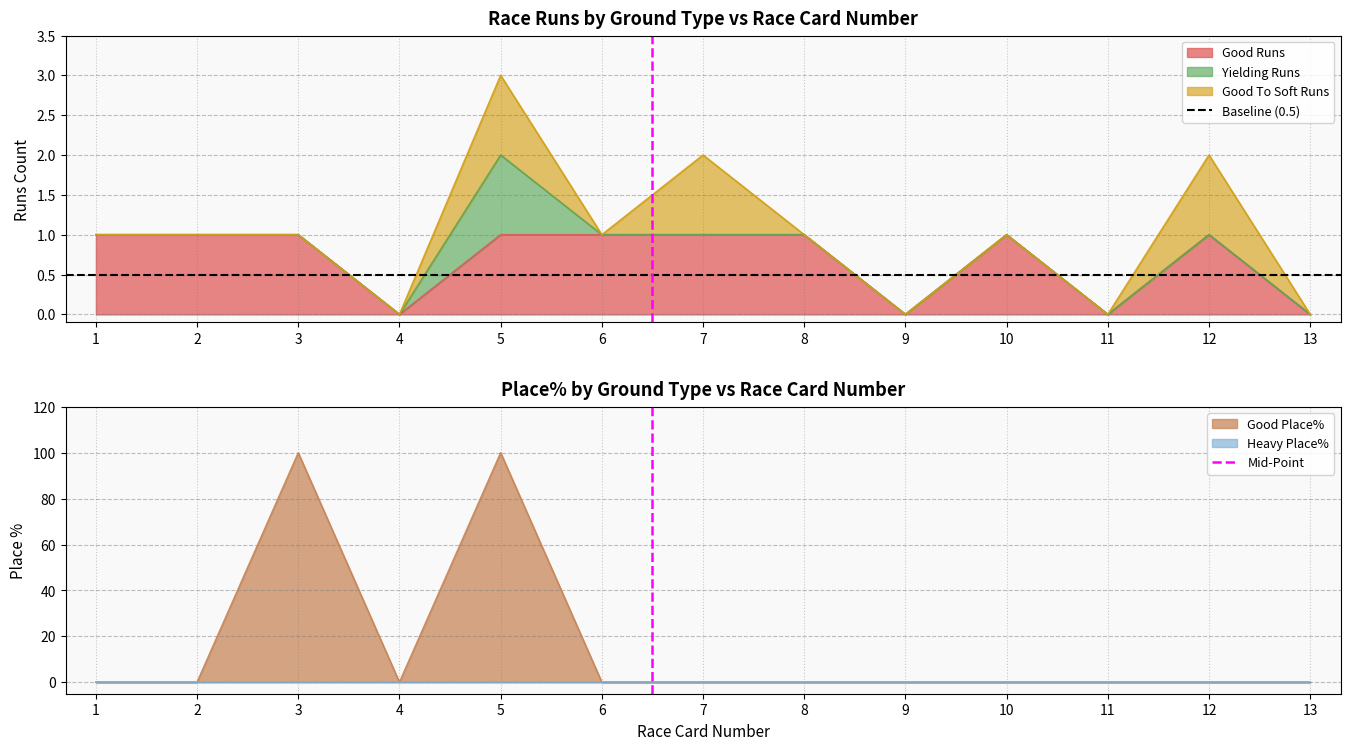

The Good Runs series shows 1 at 3. True or false?

True